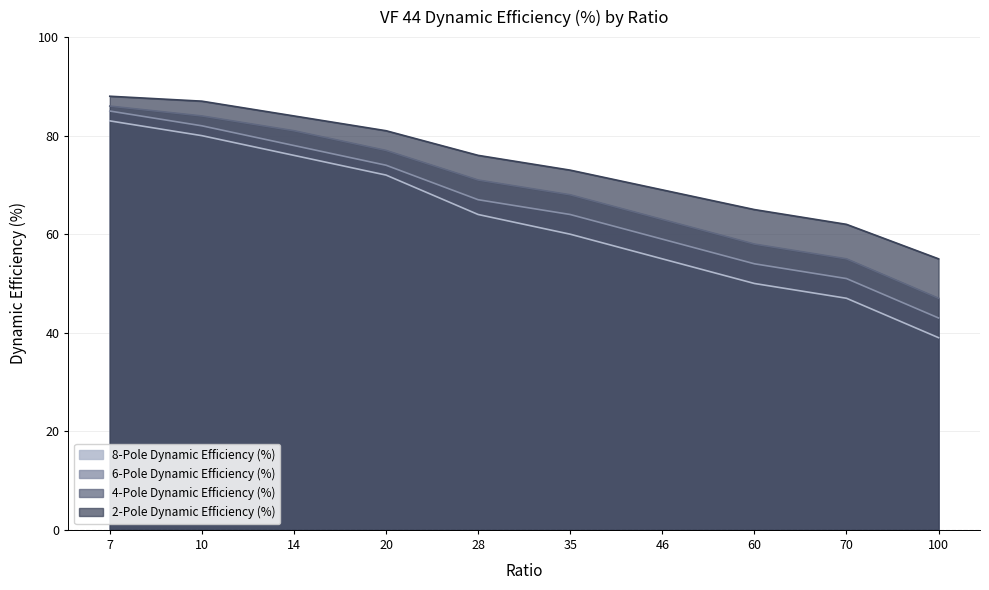

The 6-Pole Dynamic Efficiency (%) series shows 112 at 10. True or false?

False